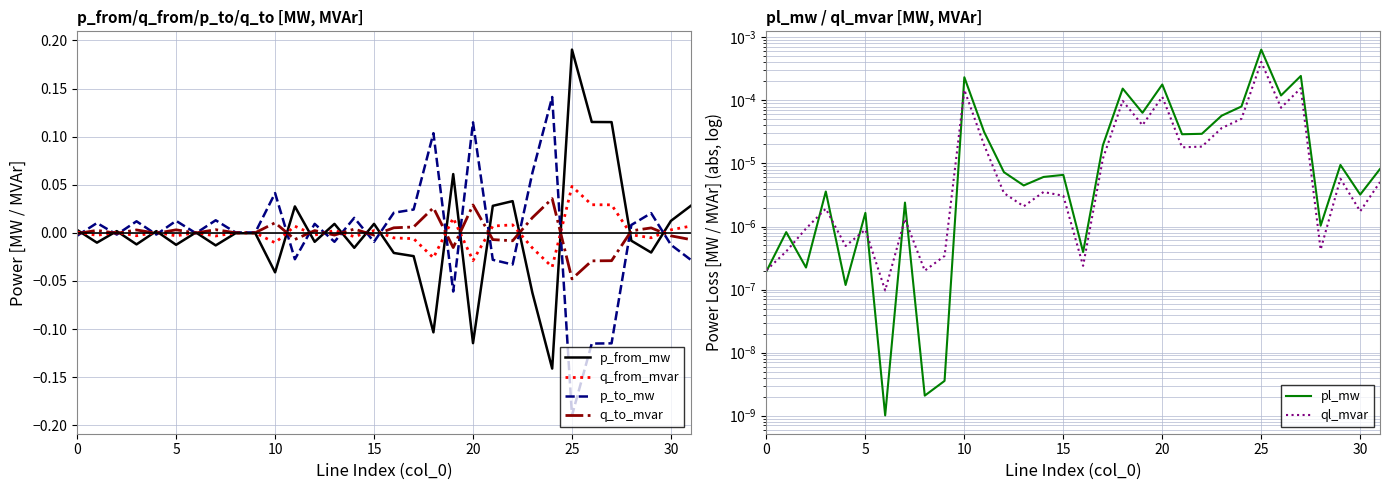

What are all the series names shown in the legend?

p_from_mw, q_from_mvar, p_to_mw, q_to_mvar, pl_mw, ql_mvar